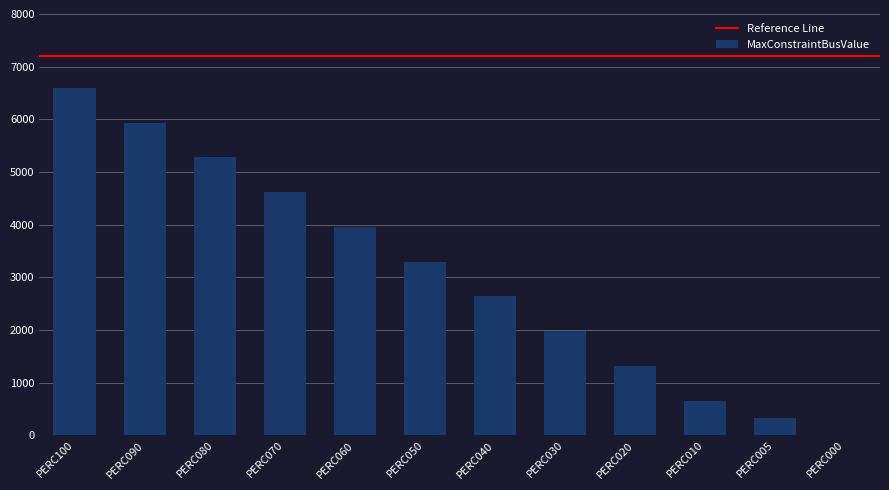

What is the sum of the values at PERC040 and PERC020?

3960